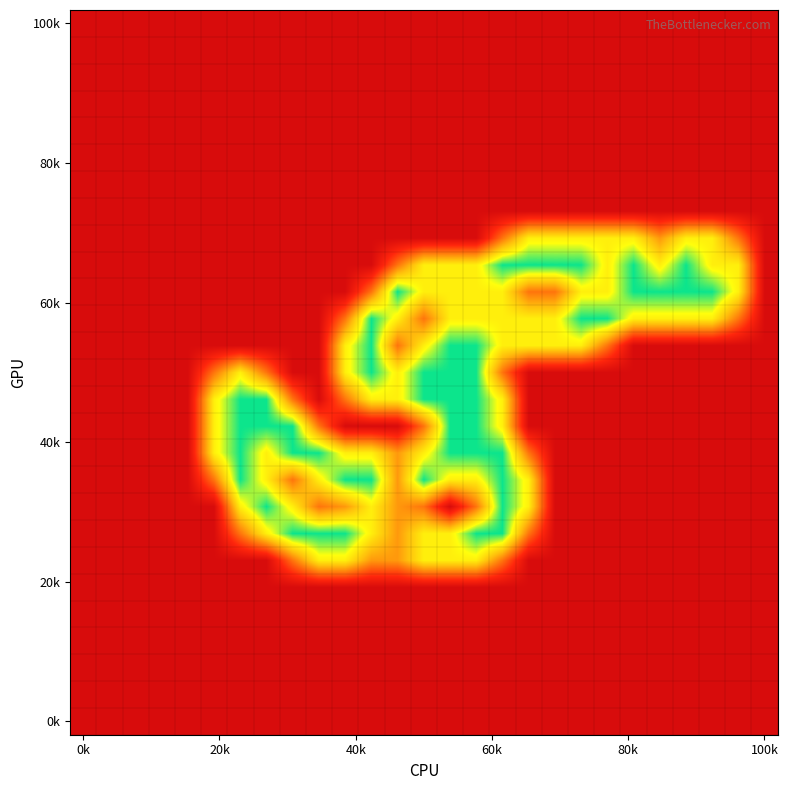

How many data points does each series have?

27